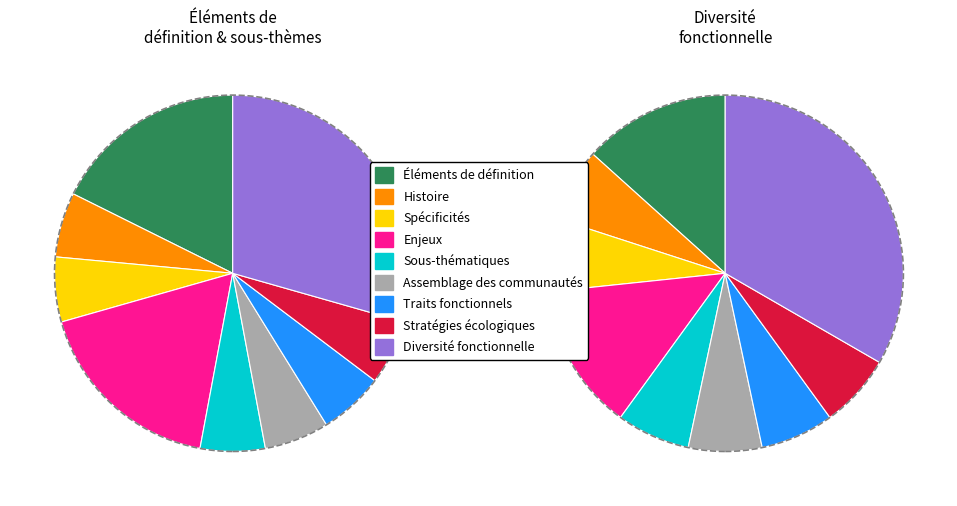

Which has a higher value, Sous-thématiques or Traits fonctionnels?

Sous-thématiques